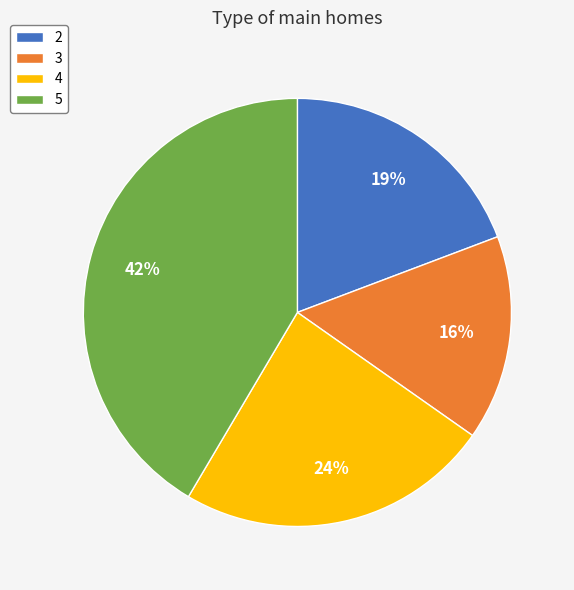

How many slices are in this pie chart?

4